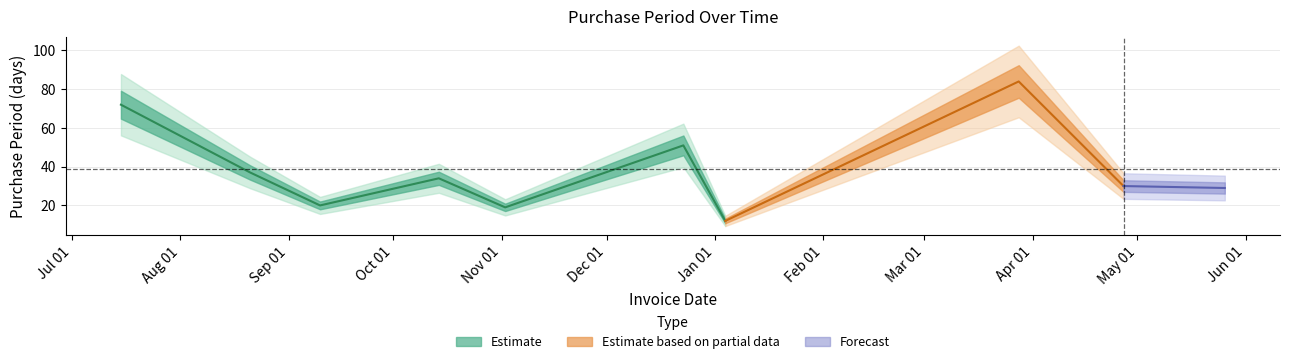

Approximately how many times larger is the value at 2016-04-27 compared to 2016-01-04?

2.5